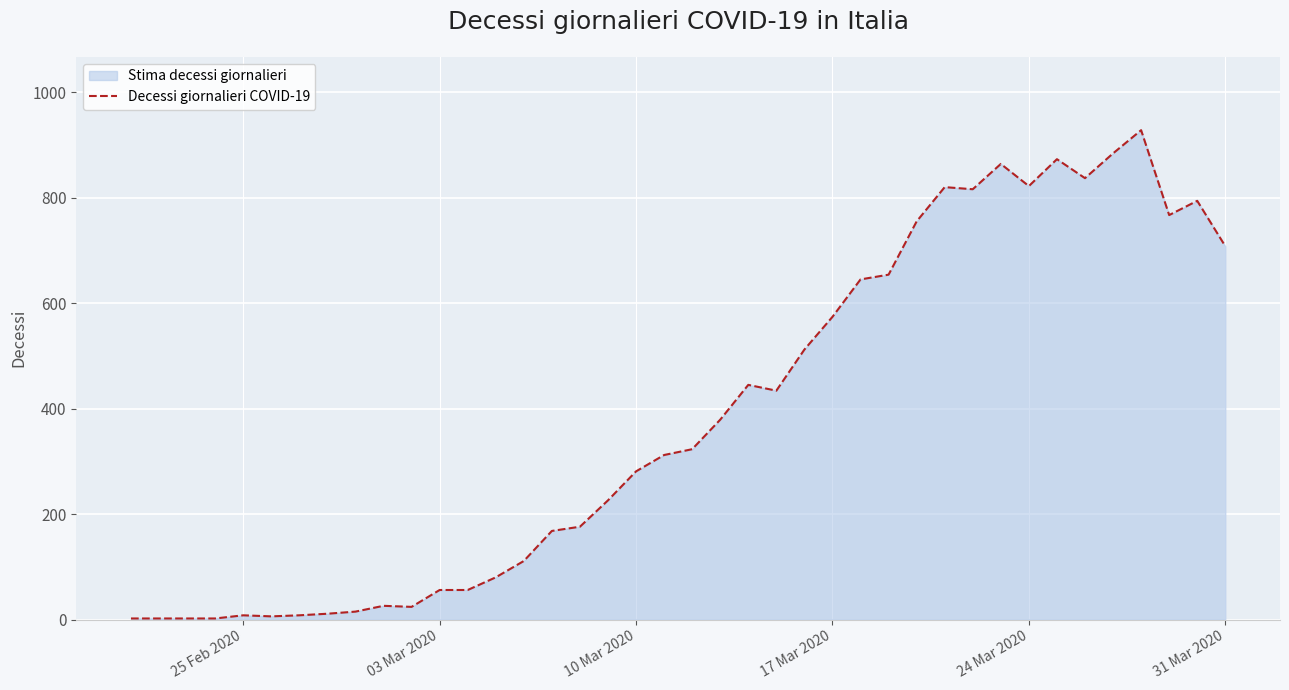

The chart shows a value of 146 at 10 Mar 2020. True or false?

False